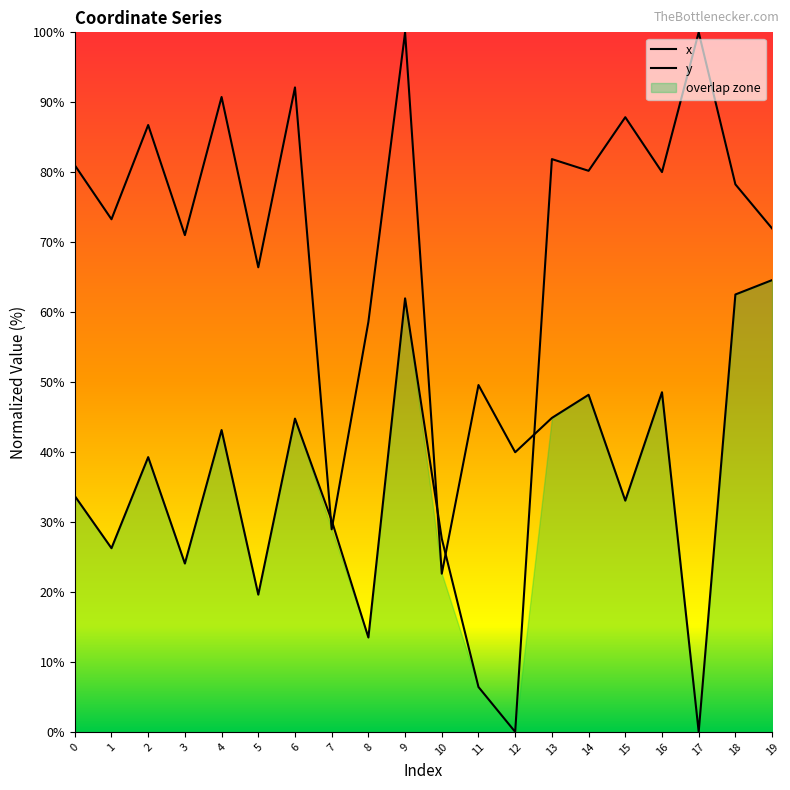

At how many categories does at least one series exceed 43?

17